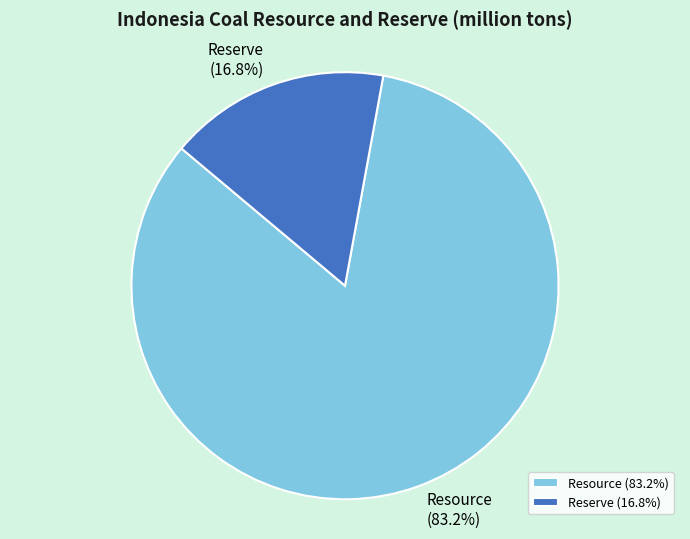

How many slices are in this pie chart?

2